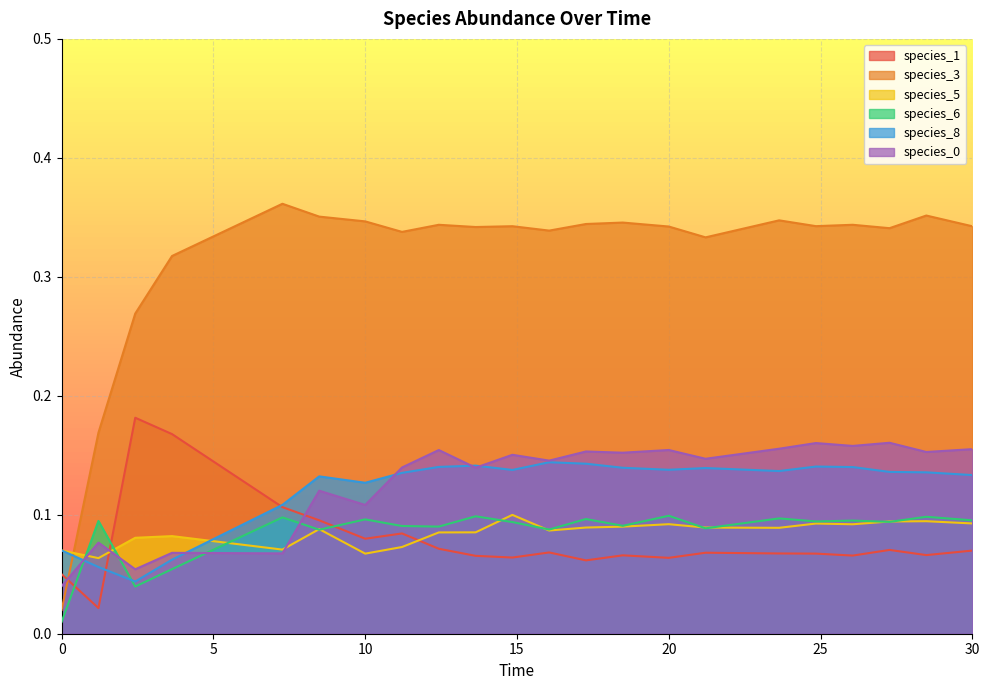

How many lines are shown in the chart?

6